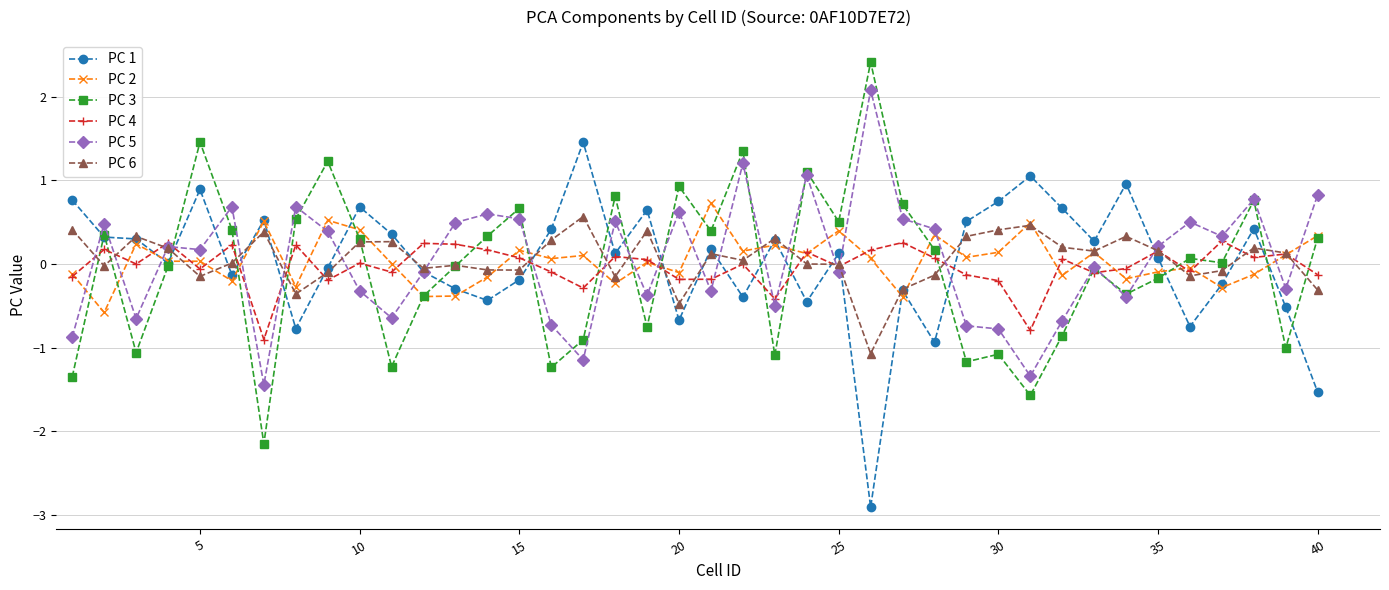

True or false: PC 6 has more than 2 interior local peaks.

True